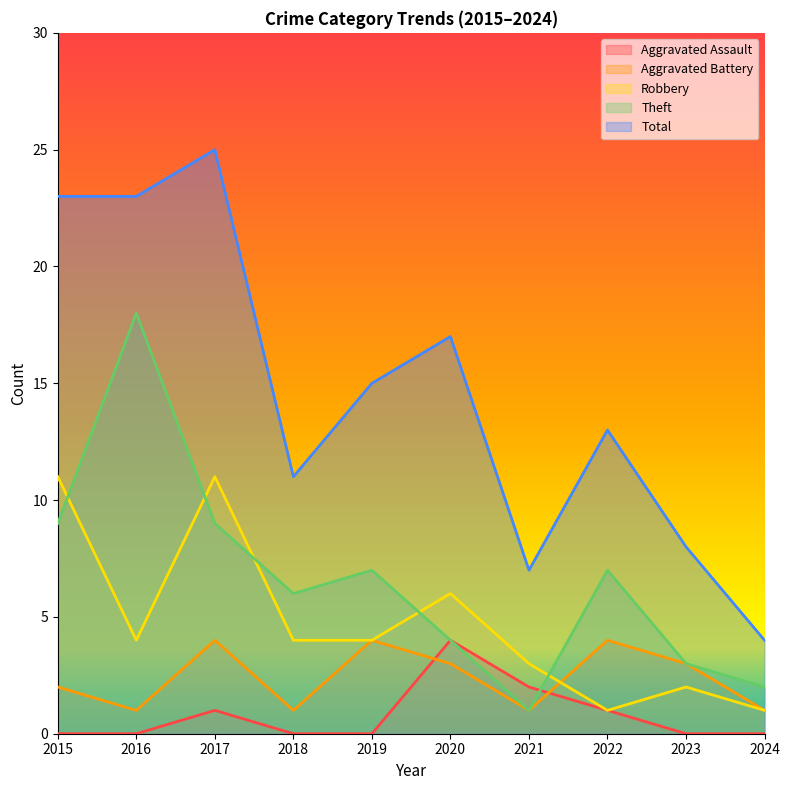

What is the difference between the highest and lowest values at 2015?

23